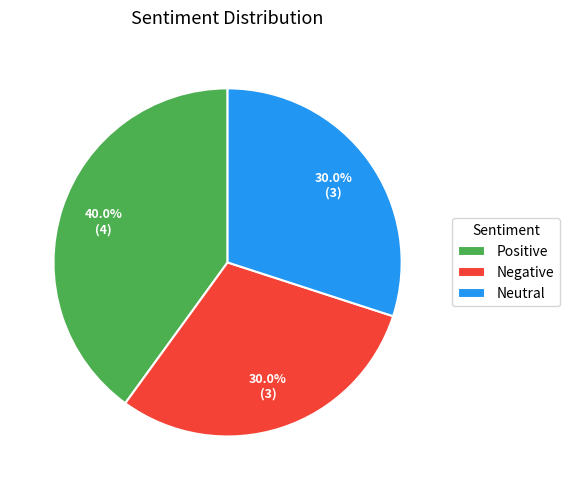

What is the total percentage of Positive and Negative?

70.0%